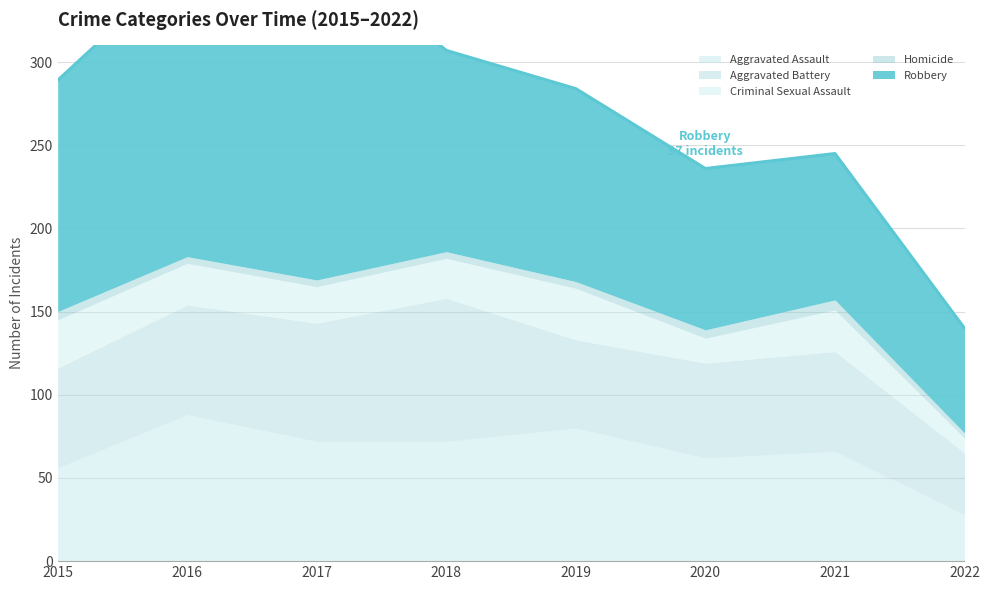

True or false: Robbery and Aggravated Battery intersect in this chart.

False